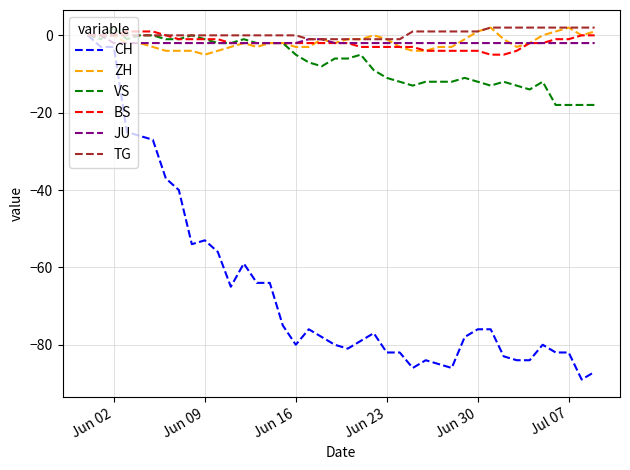

What is the lowest value of the CH series?

-89